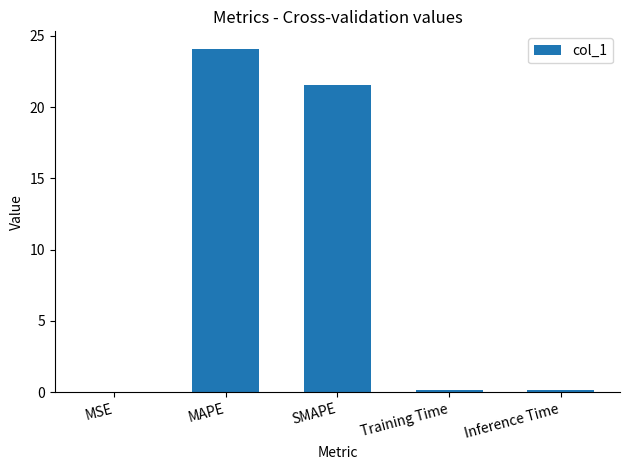

Which has a higher value, Inference Time or MAPE?

MAPE